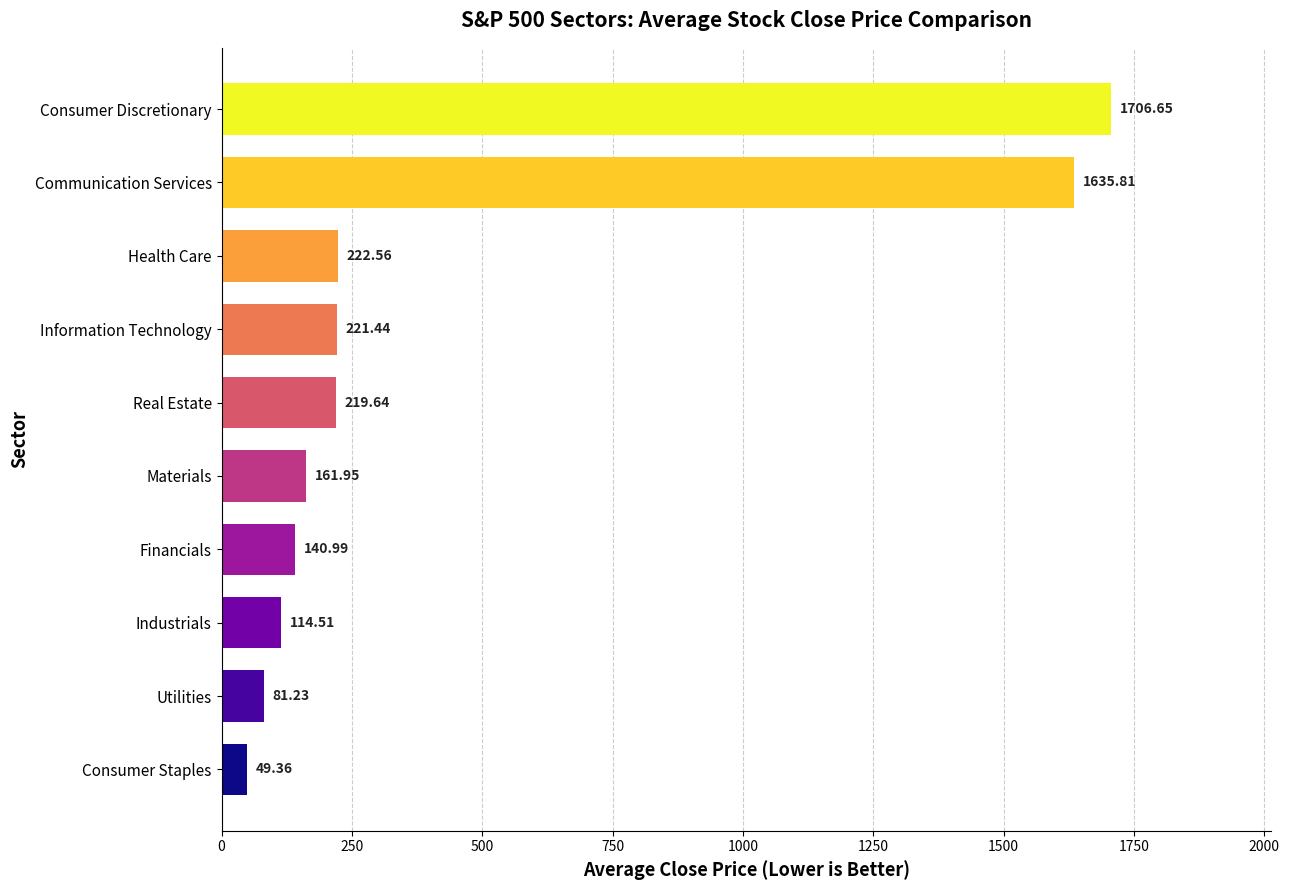

Where is the data nearest to the value 878?

Health Care